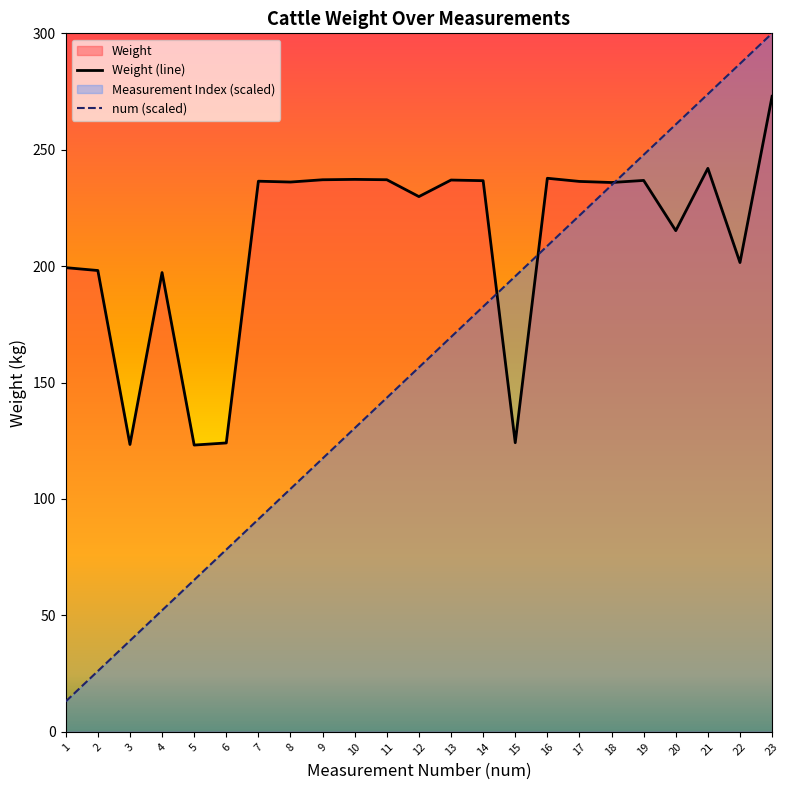

After their last crossing, which series has the higher values: num or Weight?

num